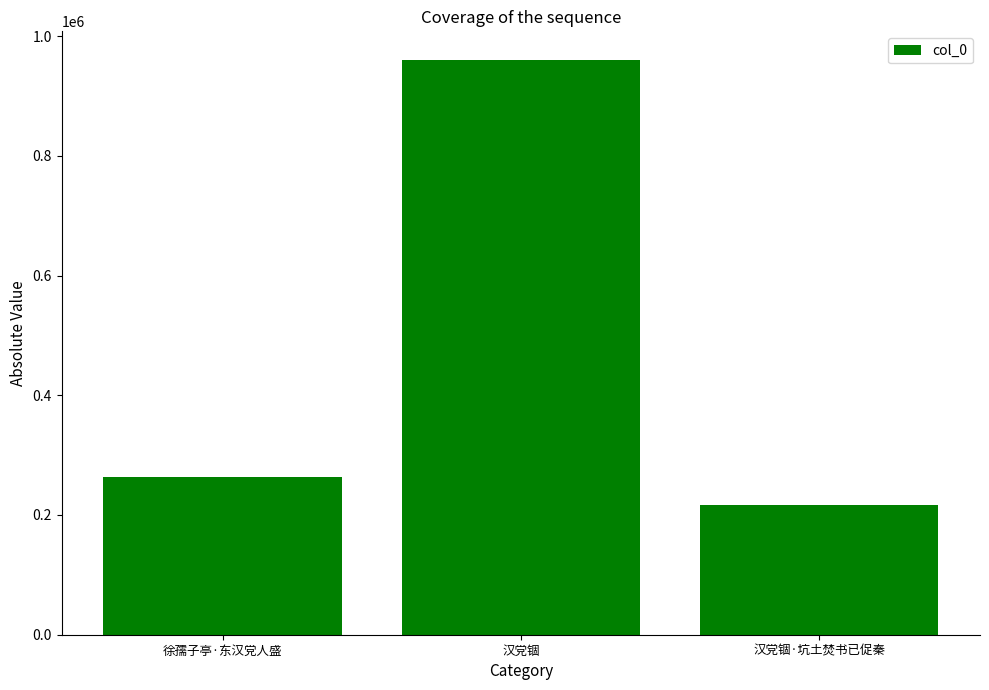

How many bars are there in total?

3